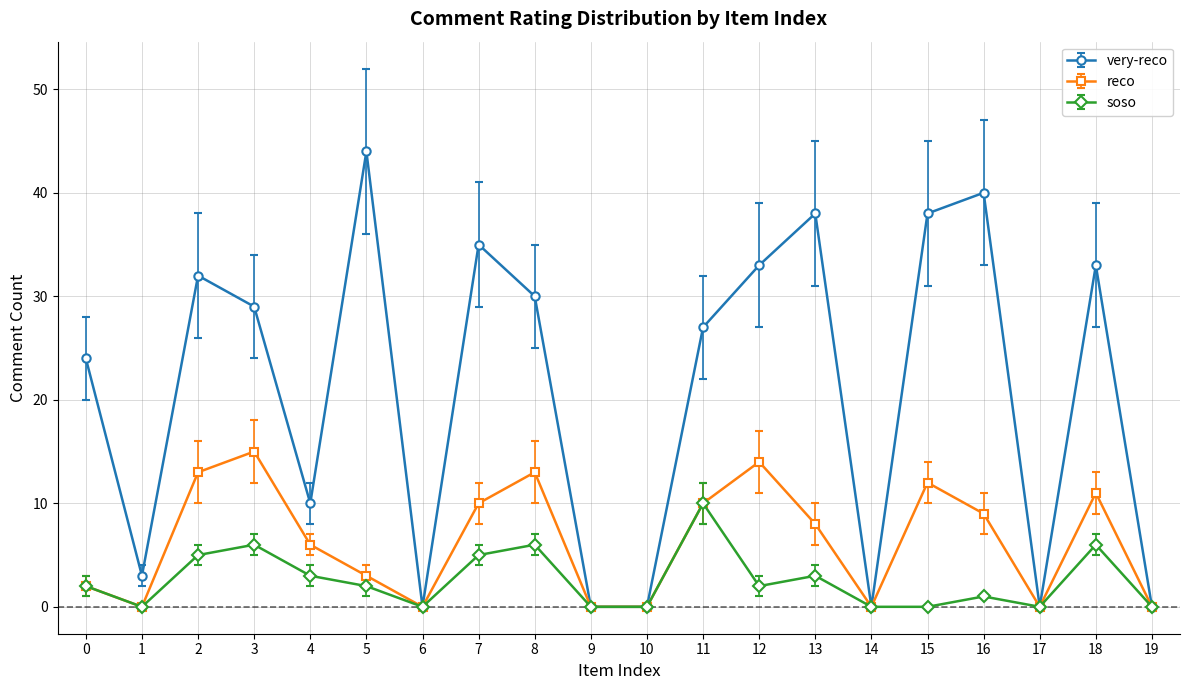

What is the value of the reco point at the 12th from the left?

10